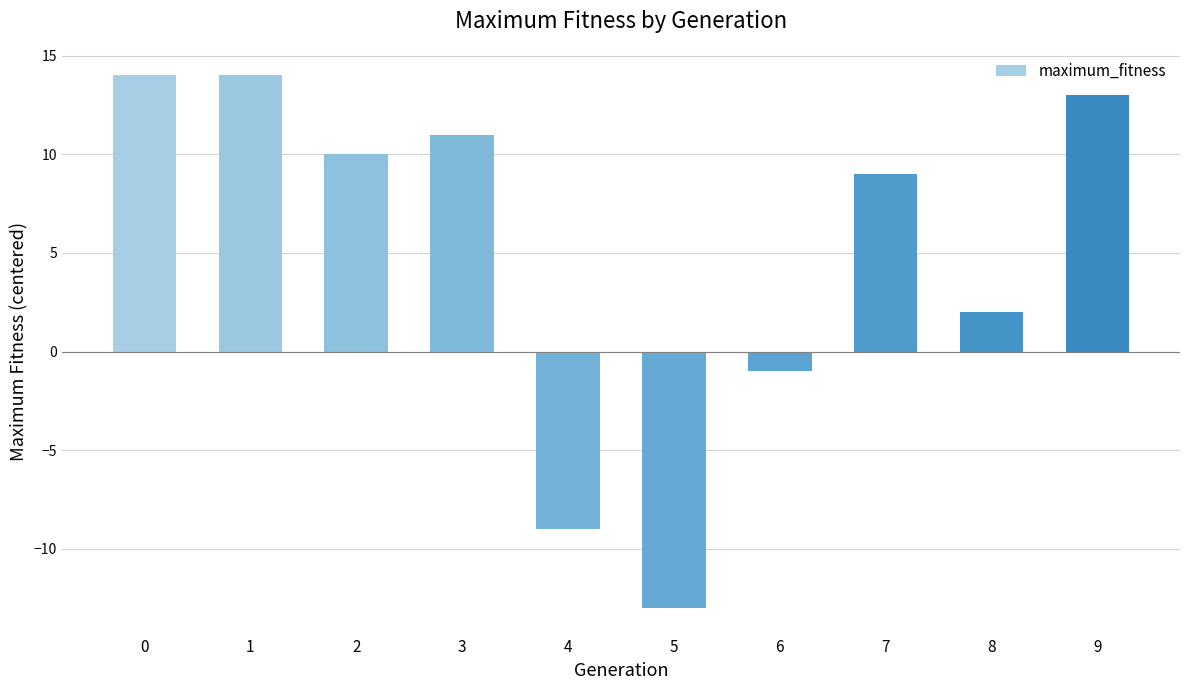

What is the maximum value shown in the chart?

14